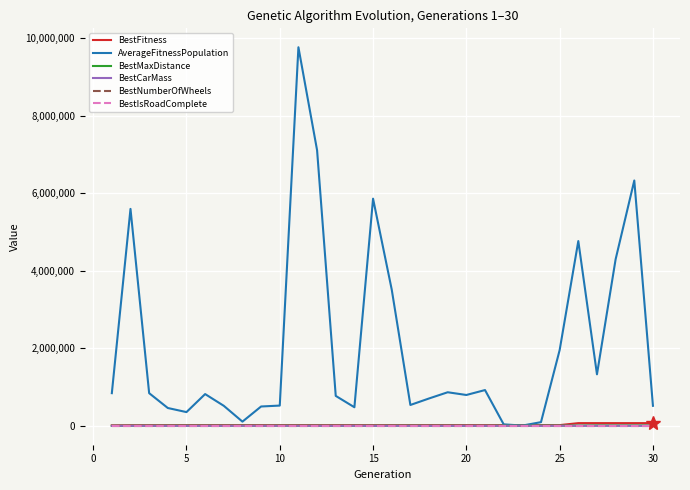

Which series has the largest range (max minus min)?

AverageFitnessPopulation